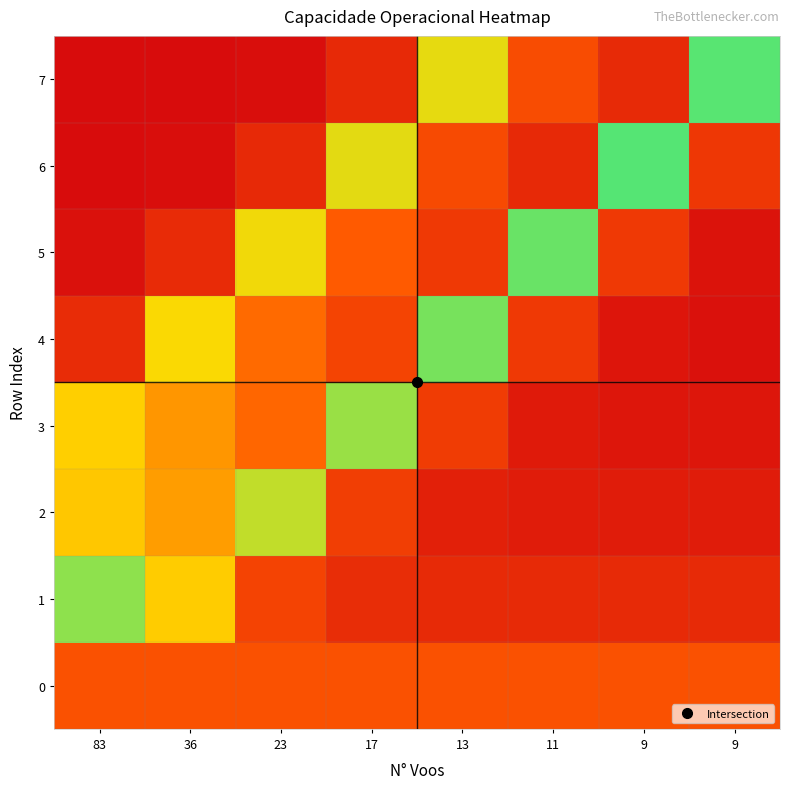

Between 36 and 11, which series saw the biggest shift?

6